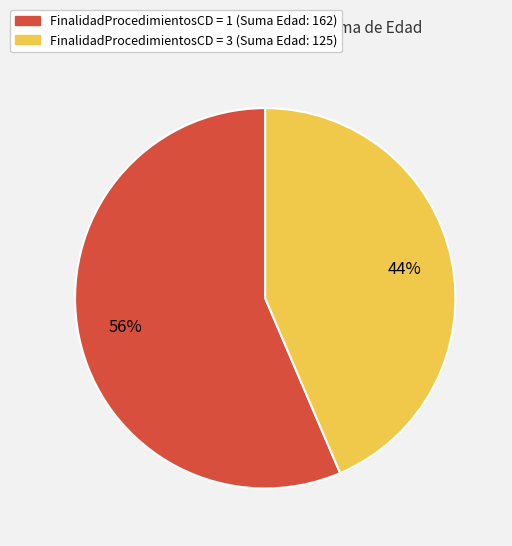

Is there any slice that represents more than half of the pie?

Yes